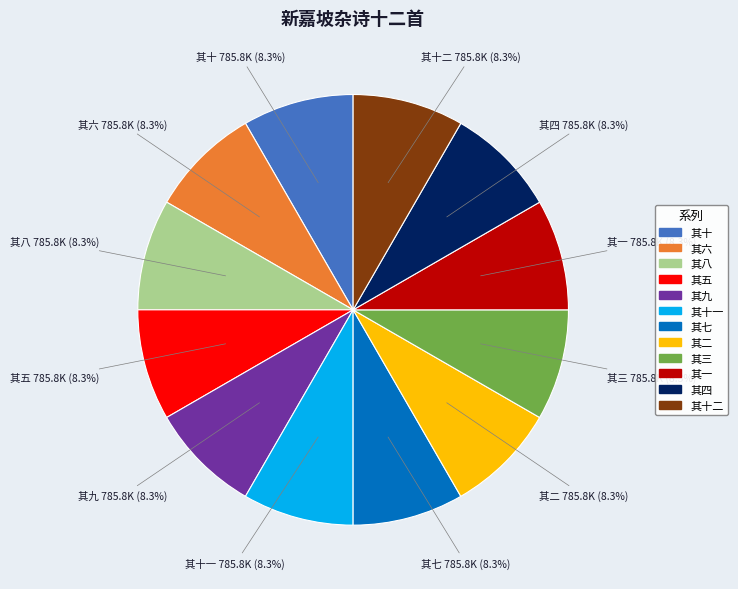

Is there any slice that represents more than half of the pie?

No